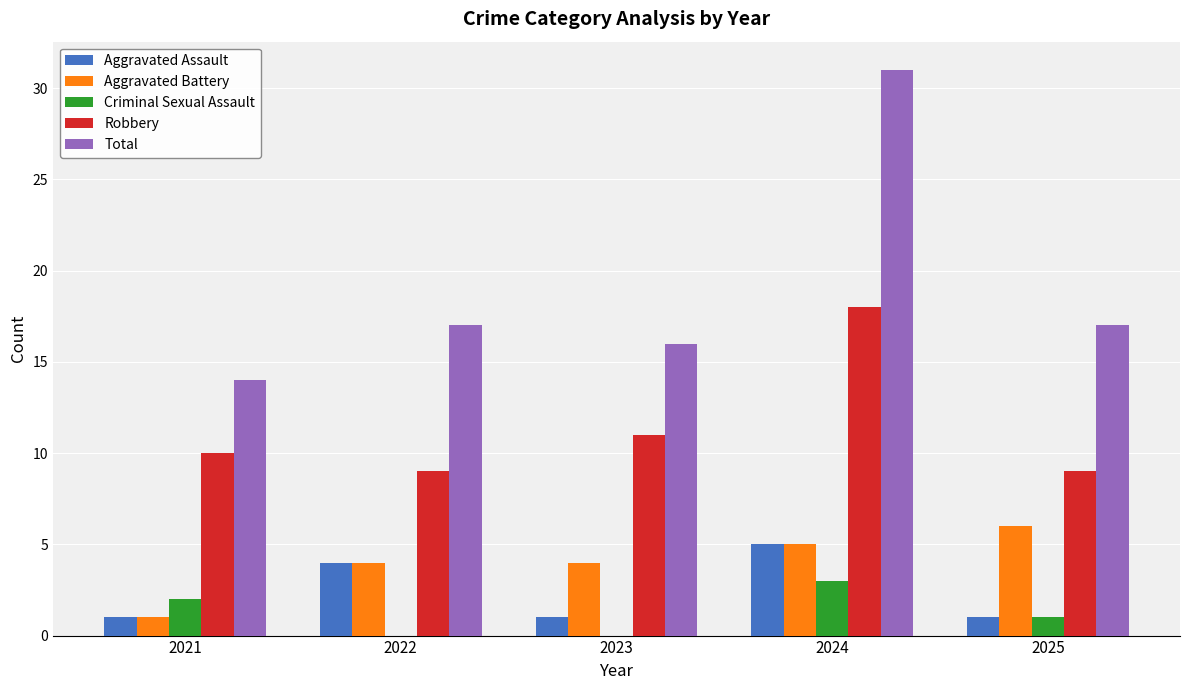

True or false: Criminal Sexual Assault has a value of 2 at 2021.

True